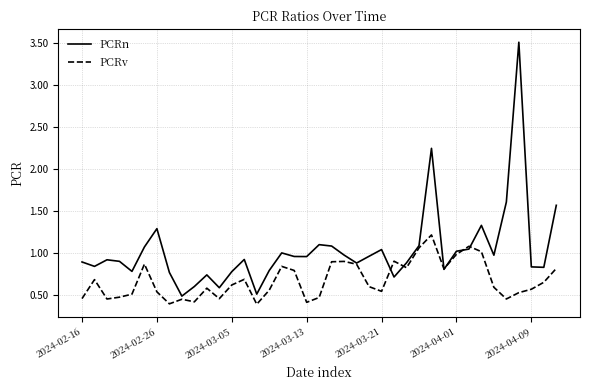

List the series in order of their overall mean, highest first.

PCRn, PCRv